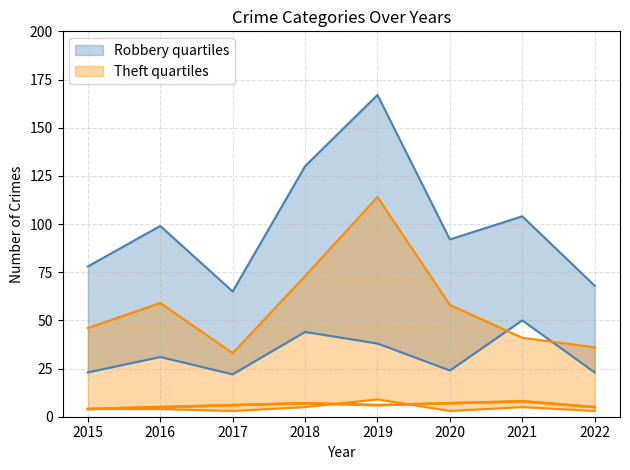

At which label is Robbery closest to 36?

2019